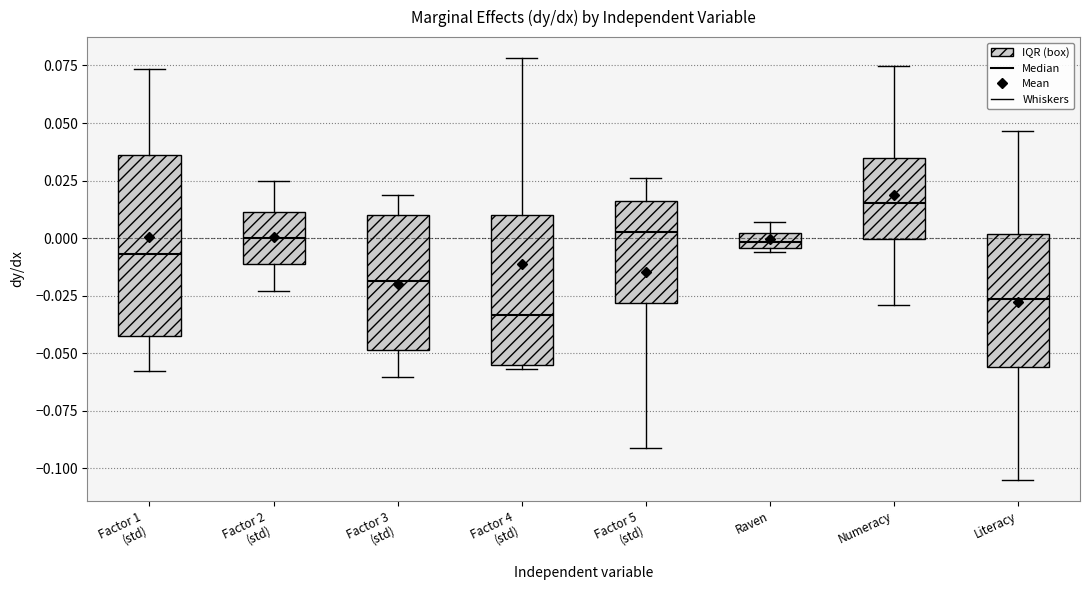

Which box's median line is the lowest?

Factor 4 (std)